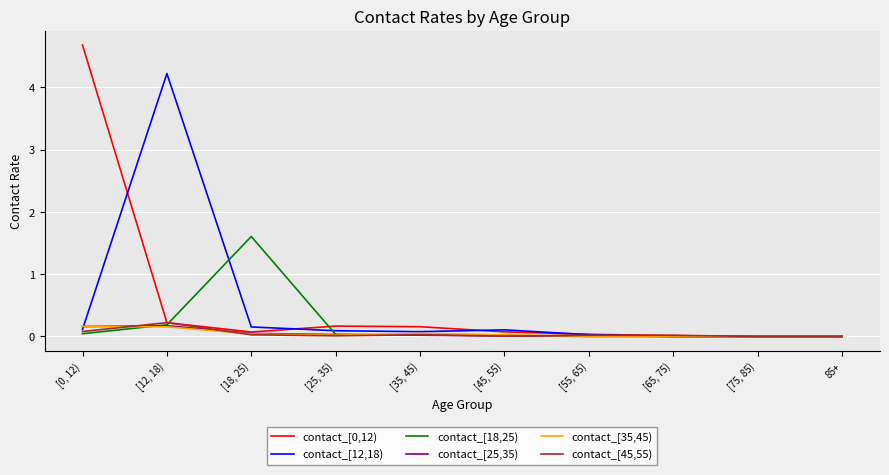

What position from the right is 85+?

1